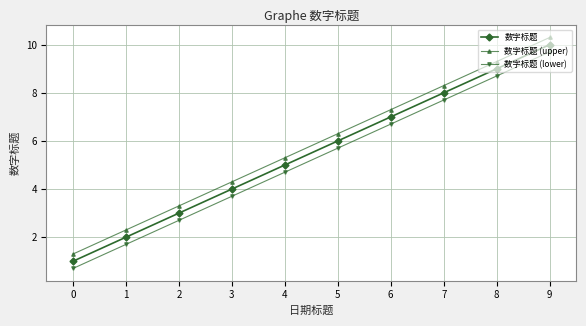

What is the difference between the maximum and minimum values in the 数字标题 (upper) series?

9.0